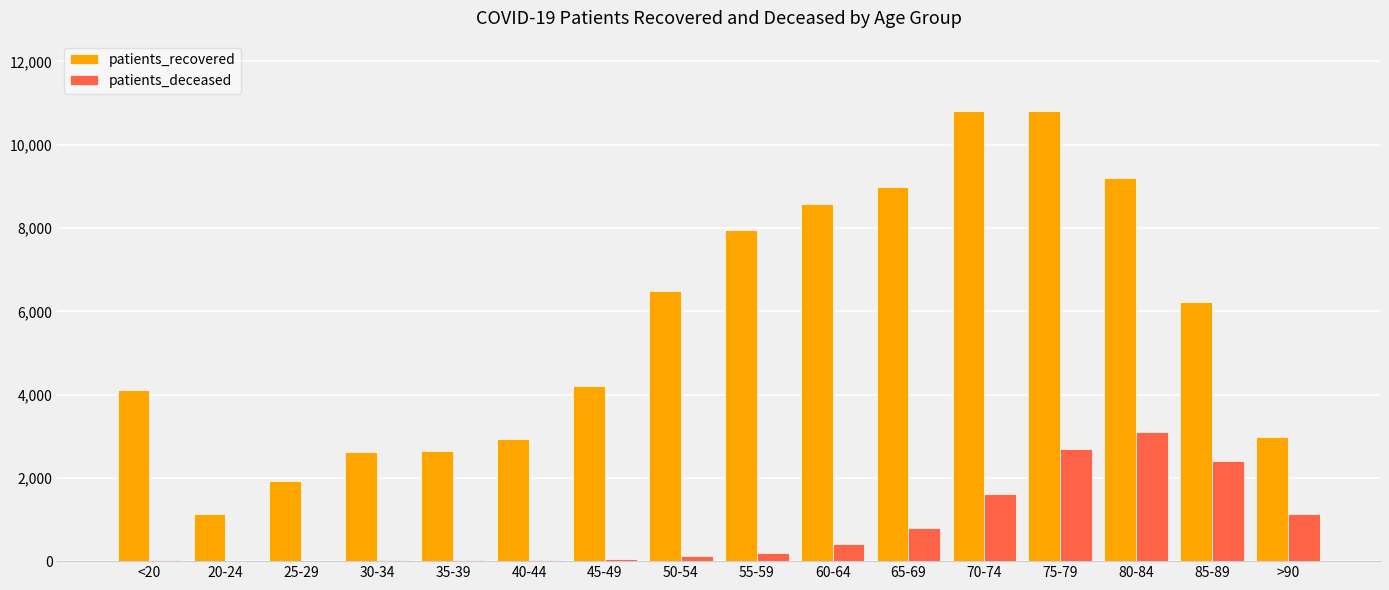

Are the bars grouped side by side (vs. stacked)?

Yes